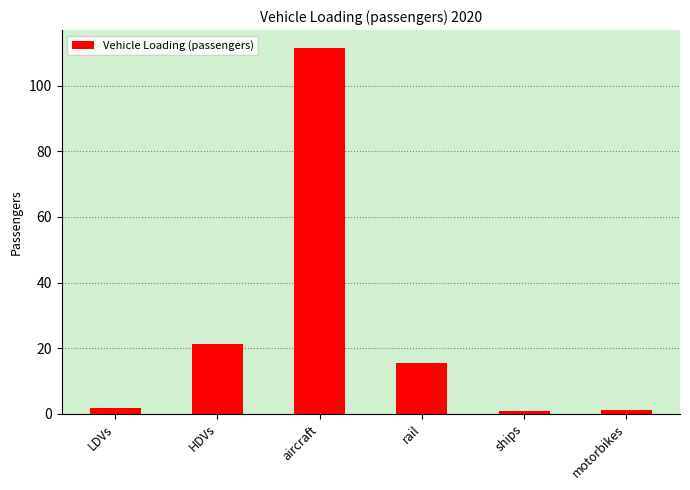

Is it true that the value at aircraft is 111.4?

True